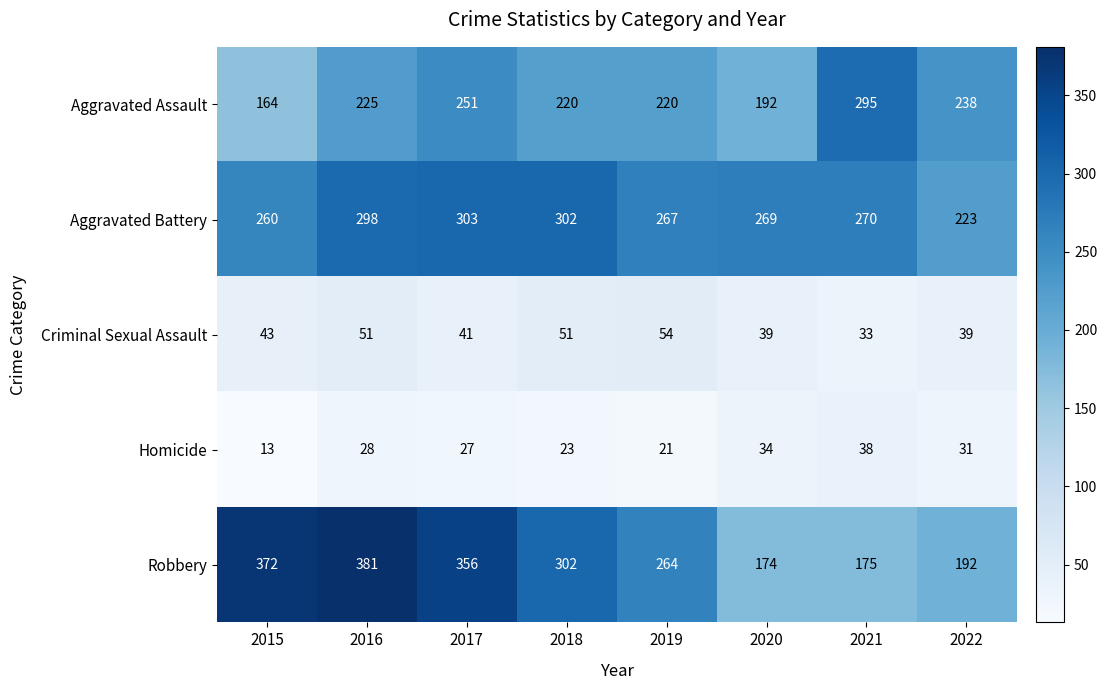

Rank the categories by Aggravated Battery value from lowest to highest.

2022, 2015, 2019, 2020, 2021, 2016, 2018, 2017